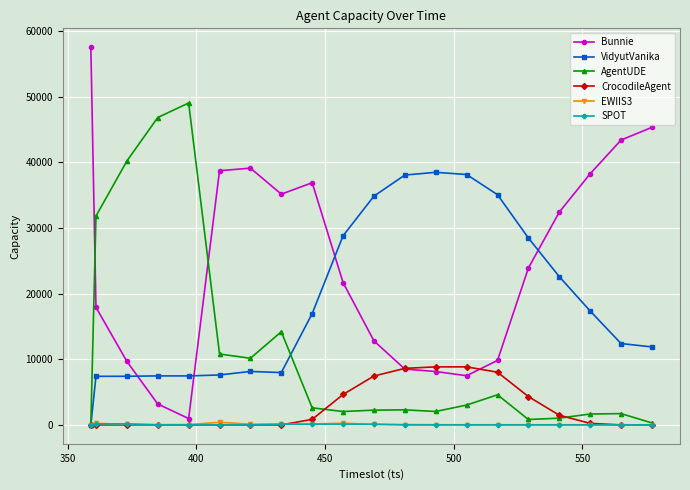

Which series has the widest spread of values?

Bunnie